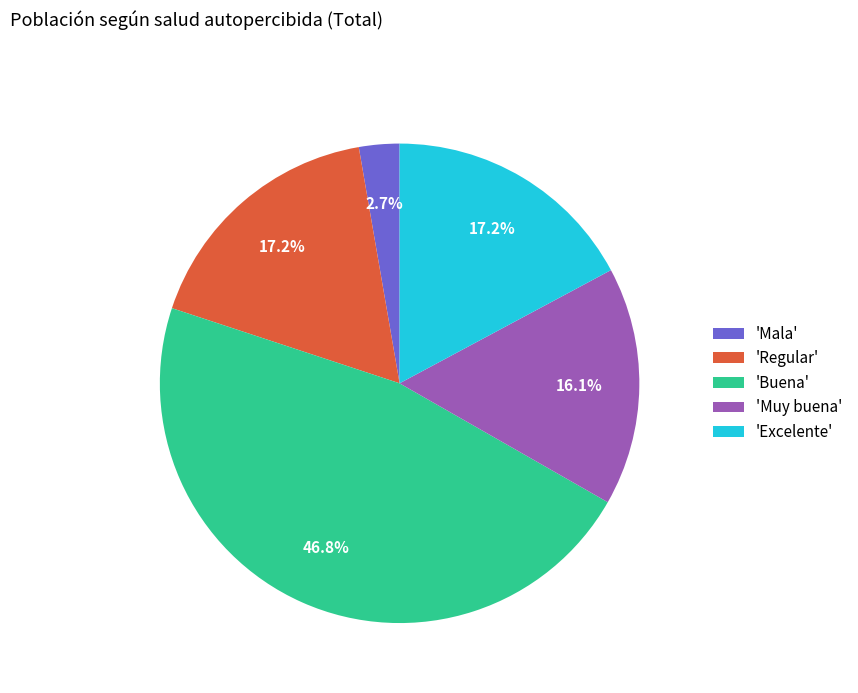

To the nearest percent, what is the average slice percentage?

20%